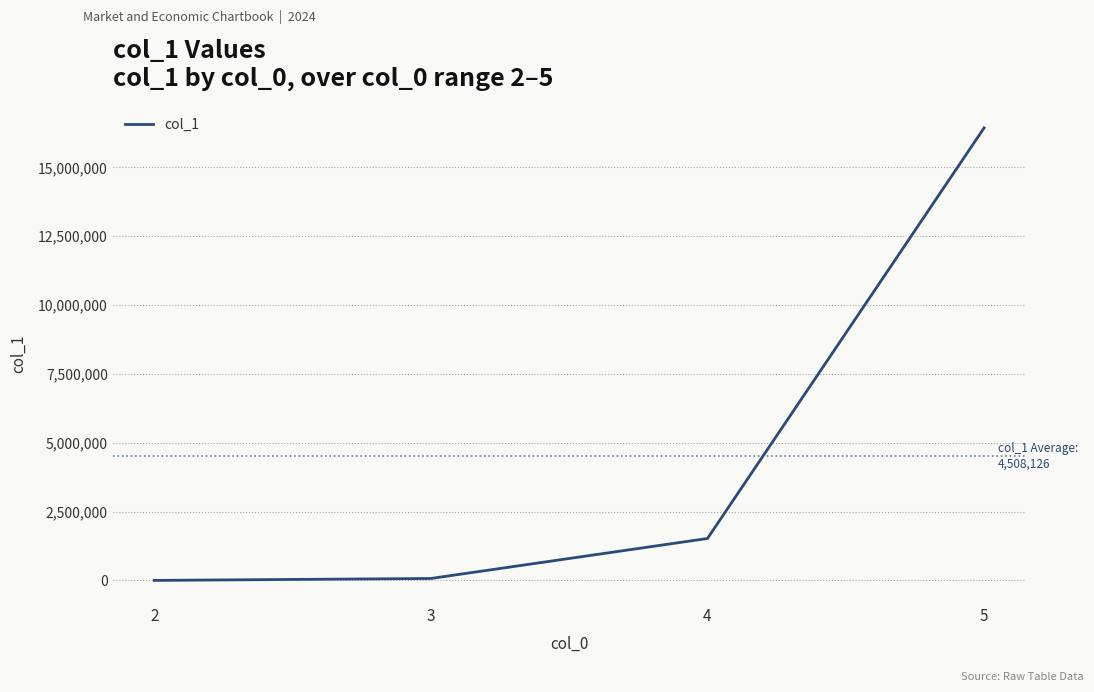

How many distinct data groups are displayed?

1